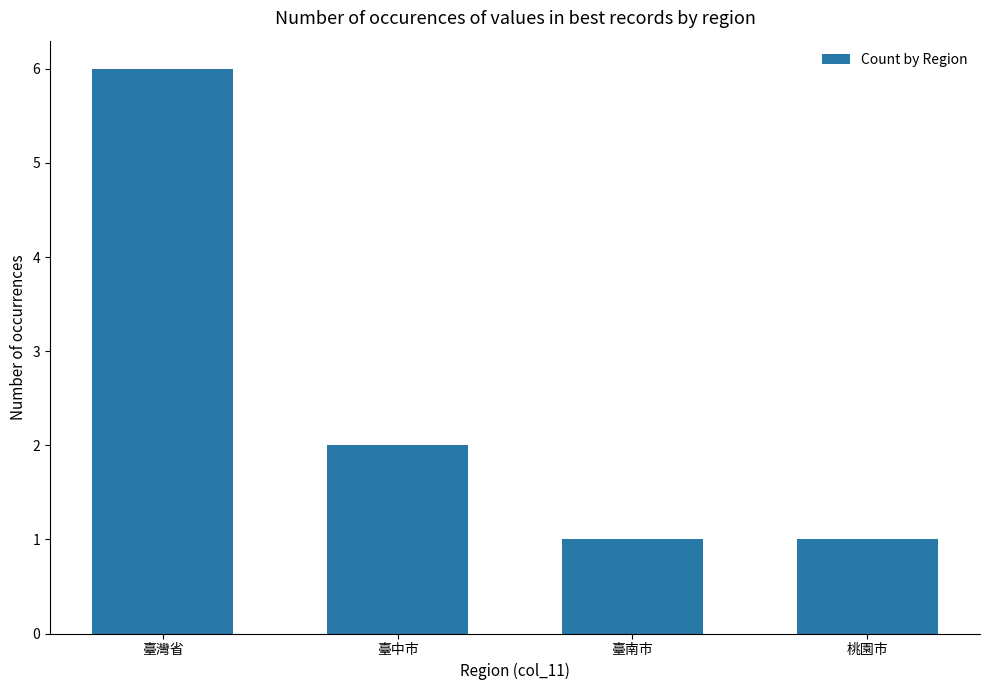

Between 臺灣省 and 桃園市, which is larger?

臺灣省